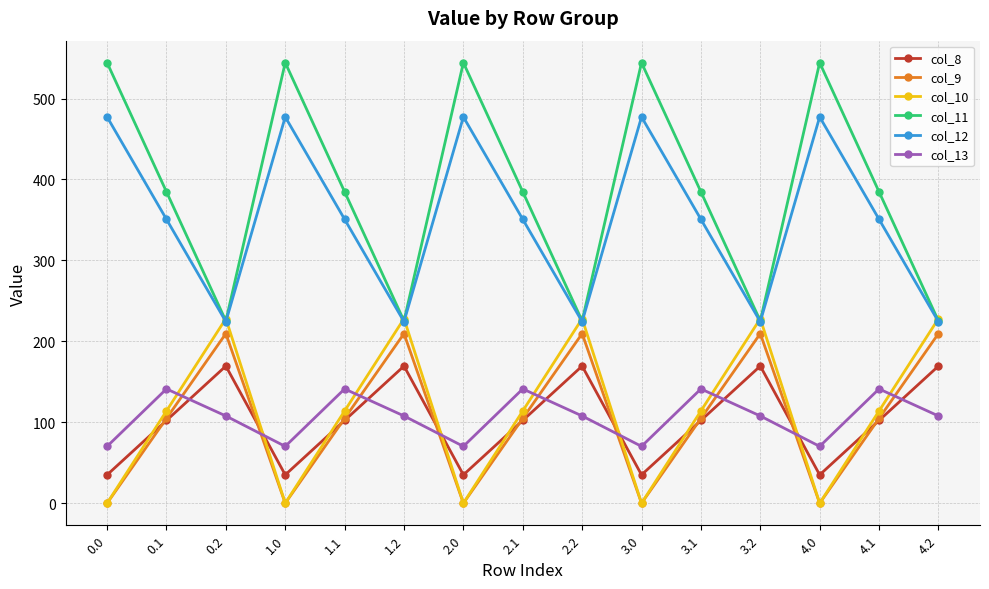

What position from the left is 2.2?

9